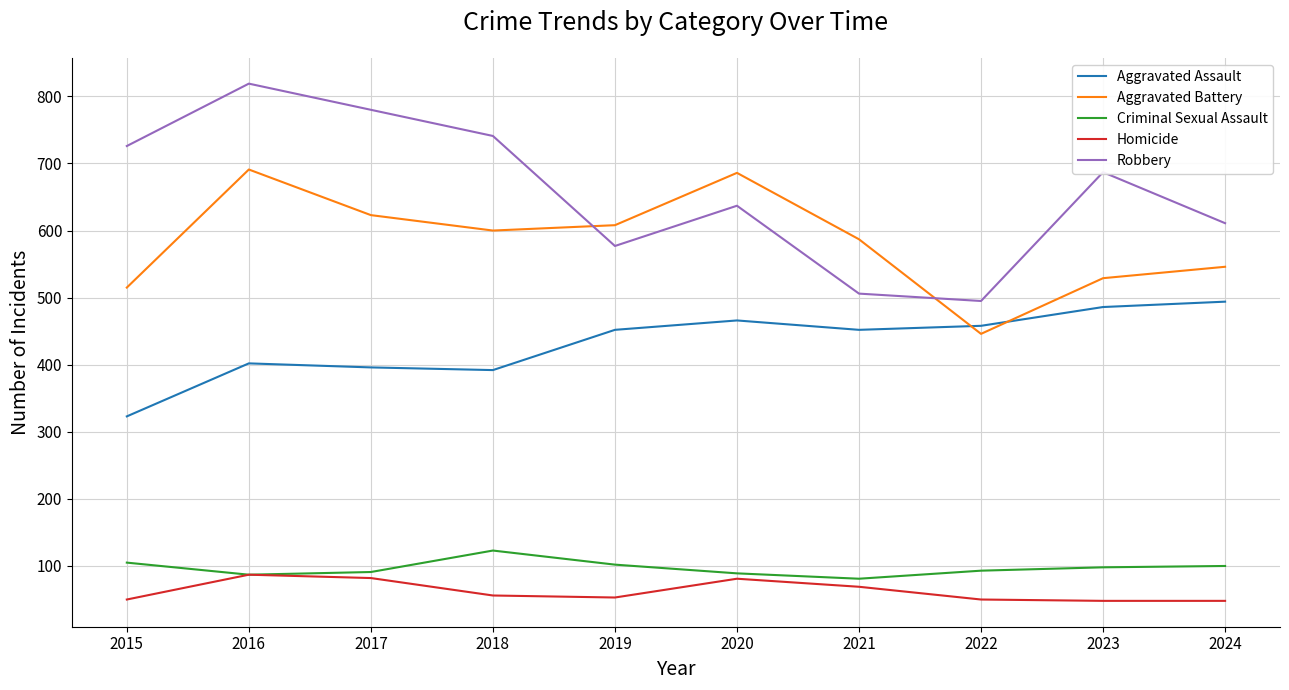

At which label is Aggravated Battery closest to 568?

2021